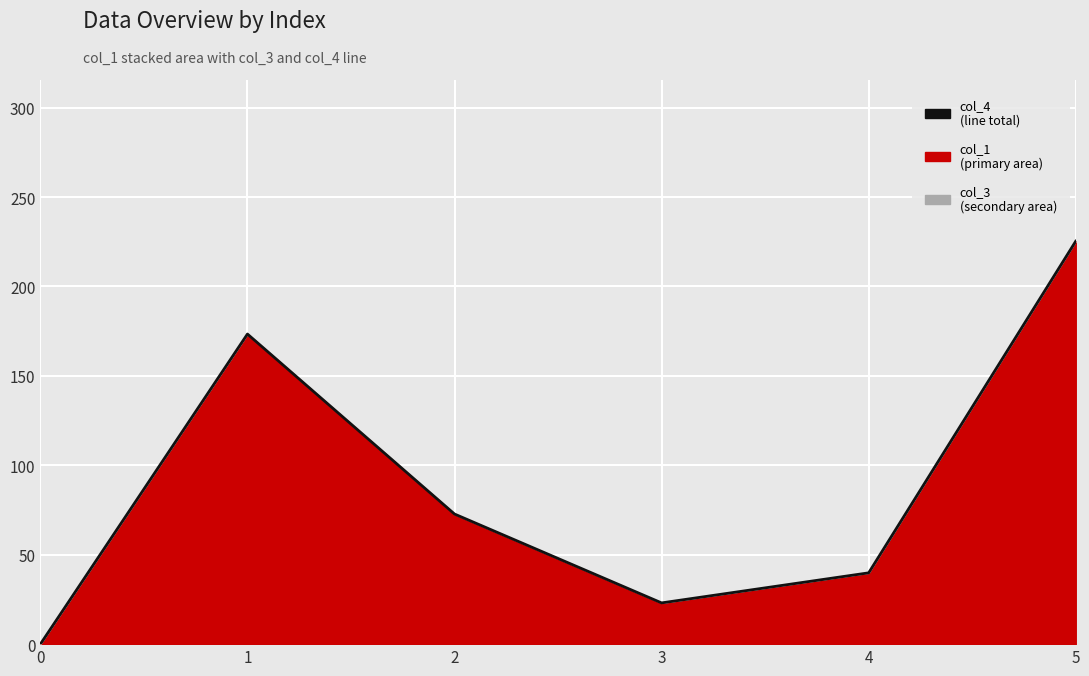

Between 5 and 4, which is larger?

5